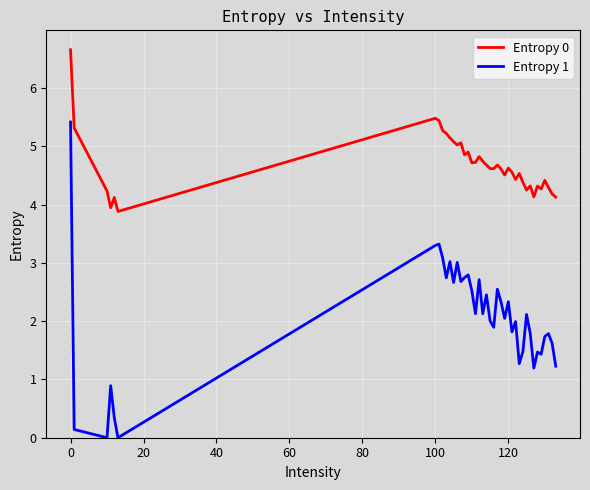

What is the greatest value displayed?

6.7